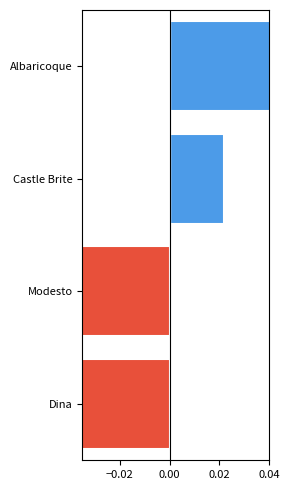

The chart shows a value of 0.2 at −0.04. True or false?

False